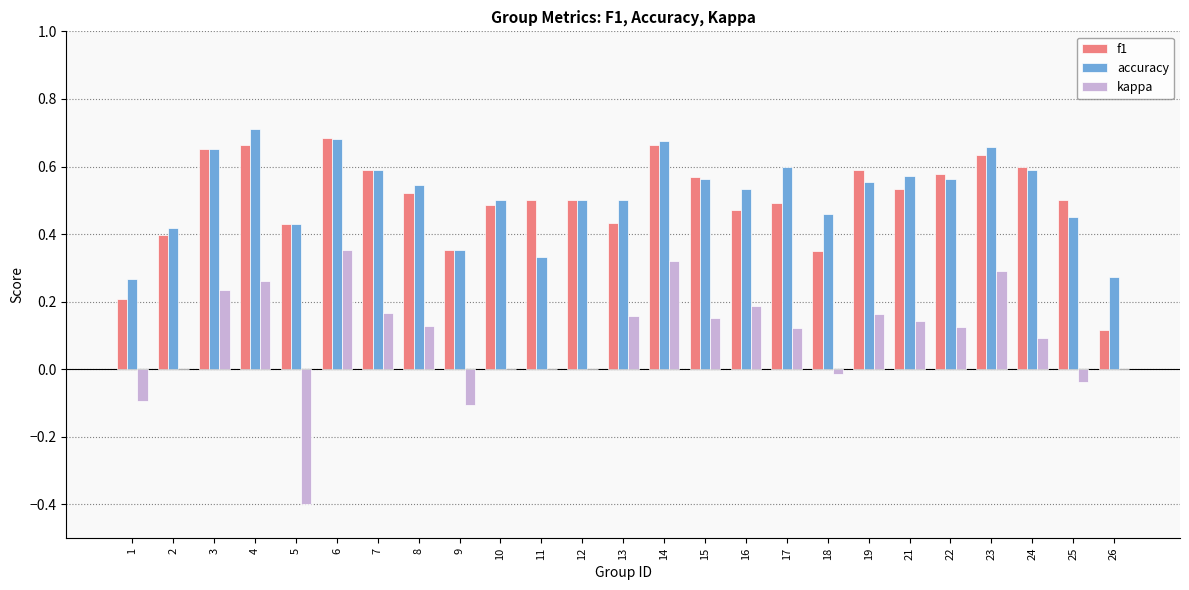

Are the bars horizontal?

No